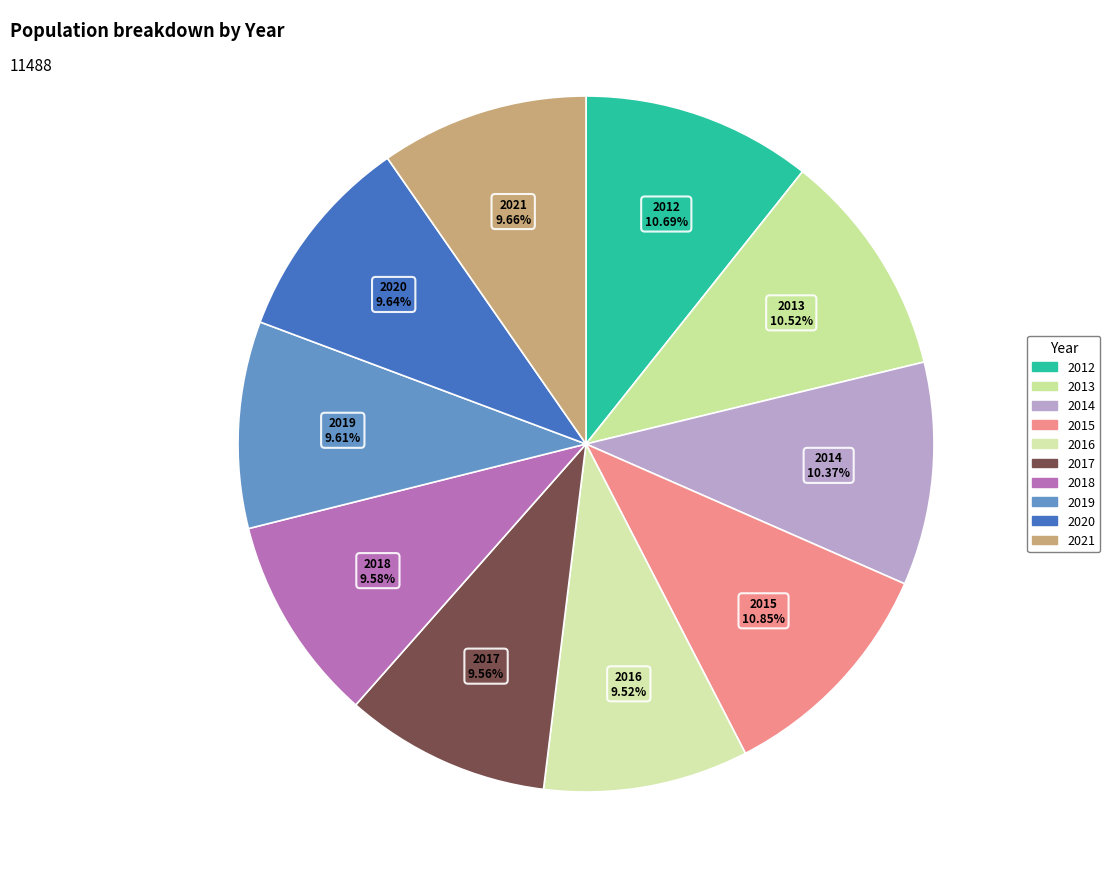

Which slice is the largest?

2015